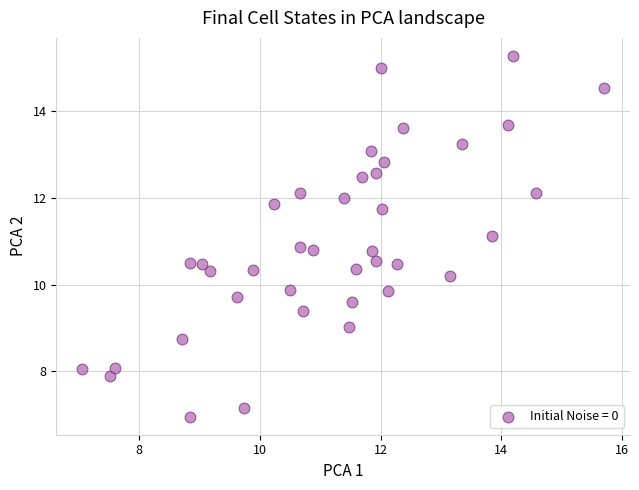

What is the range of X values (max minus min)?

8.6